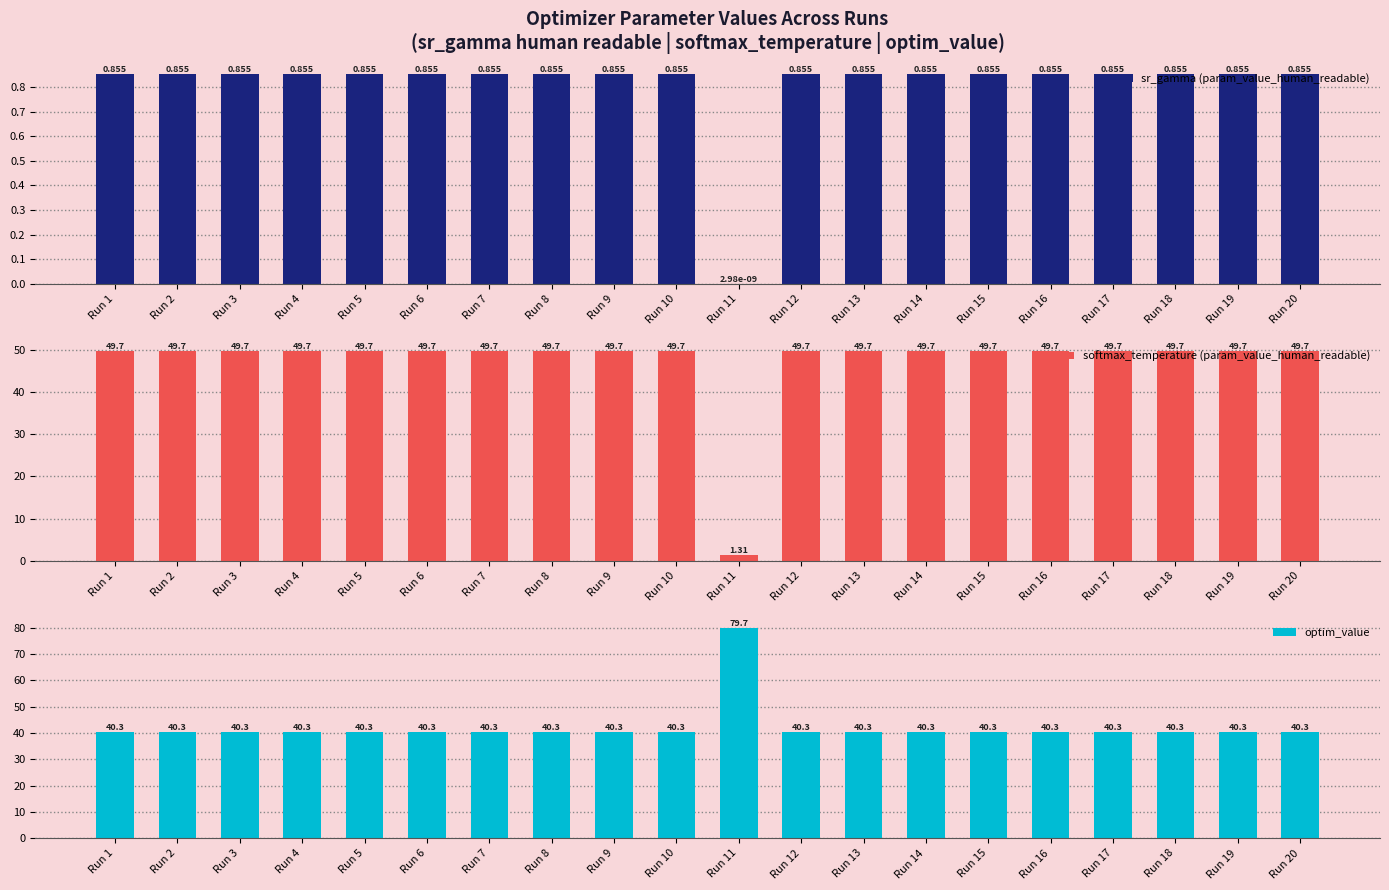

What is the lowest value of the softmax_temperature (param_value_human_readable) series?

1.3